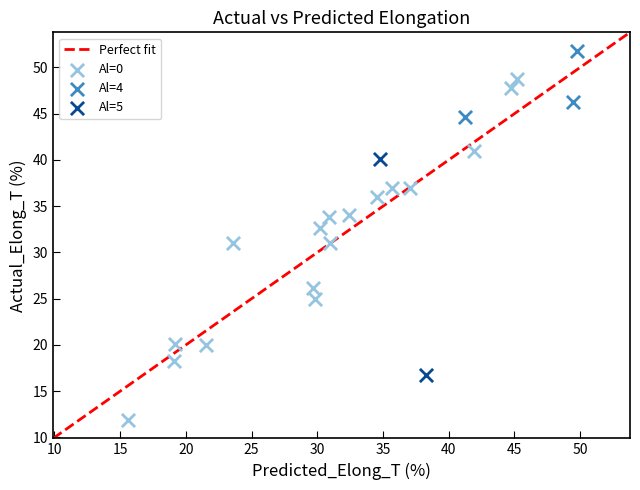

Which series reaches the maximum Y coordinate?

Al=4